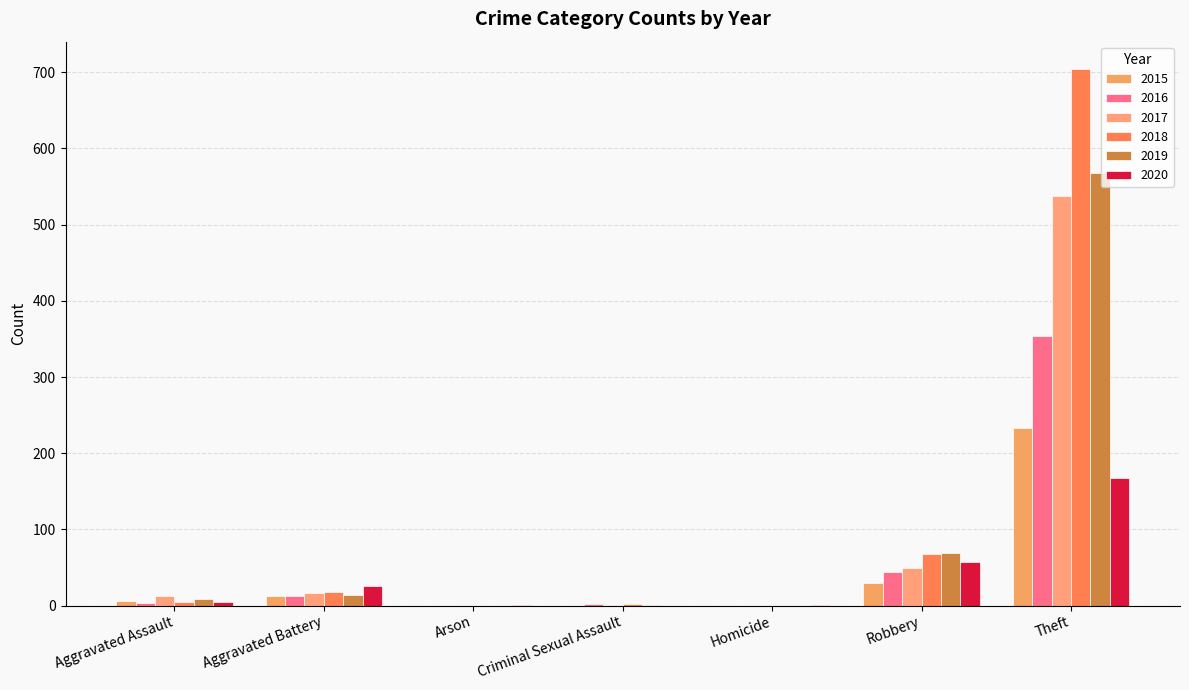

What is the label of the 7th bar from the right?

Aggravated Assault